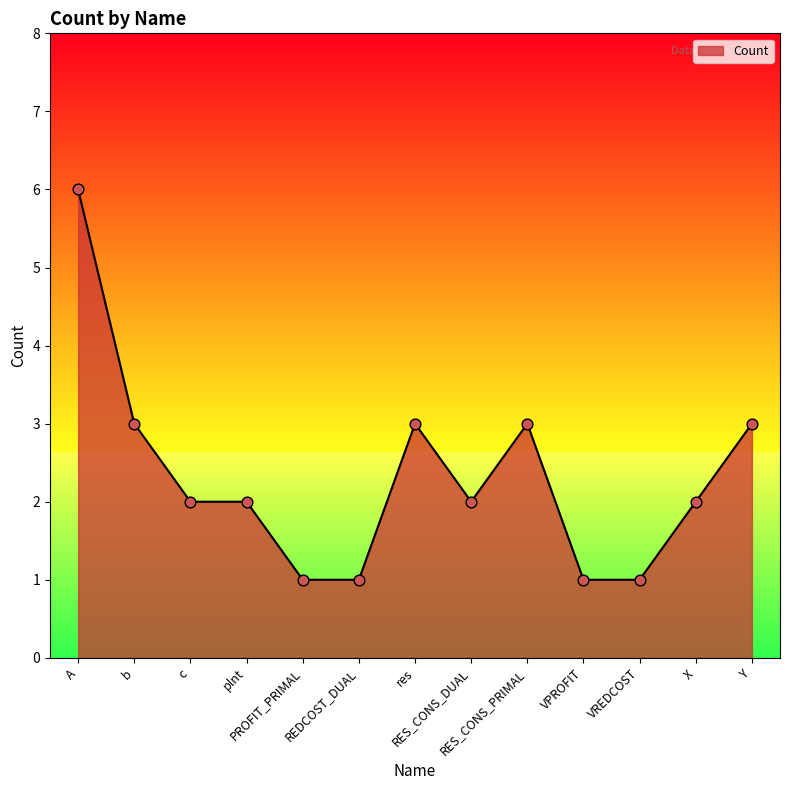

What is the ratio of the value at REDCOST_DUAL to the value at b?

0.3